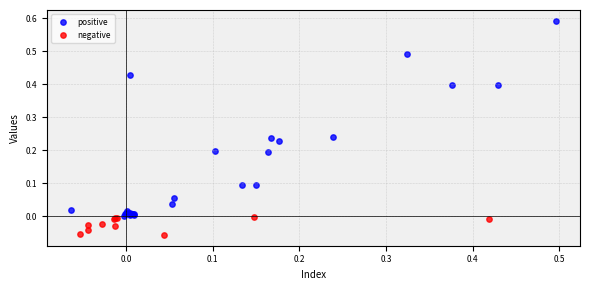

Which series reaches the maximum Y coordinate?

positive